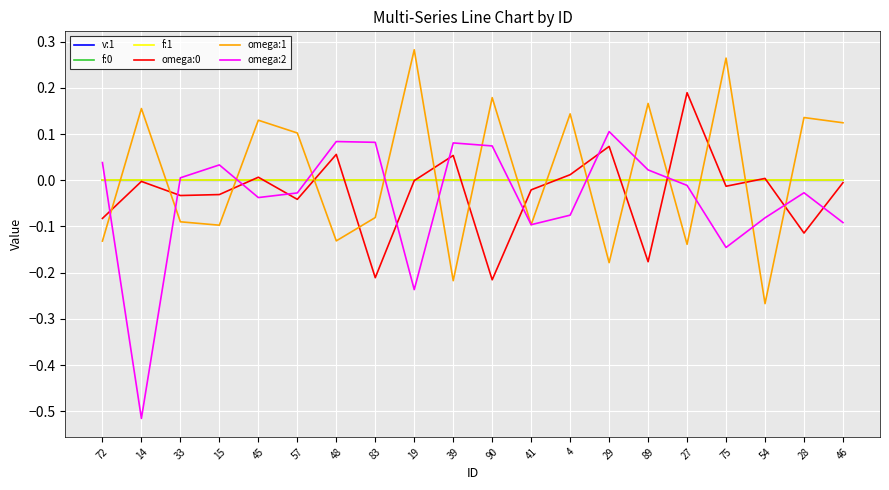

Which category has the lowest value in the omega:2 series?

14